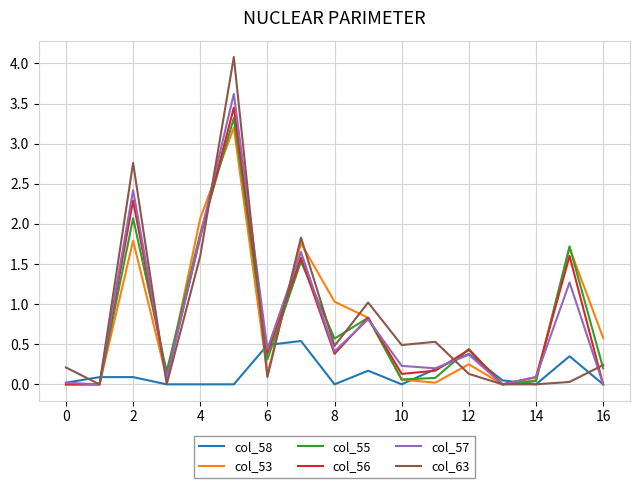

Which series has the largest range (max minus min)?

col_63